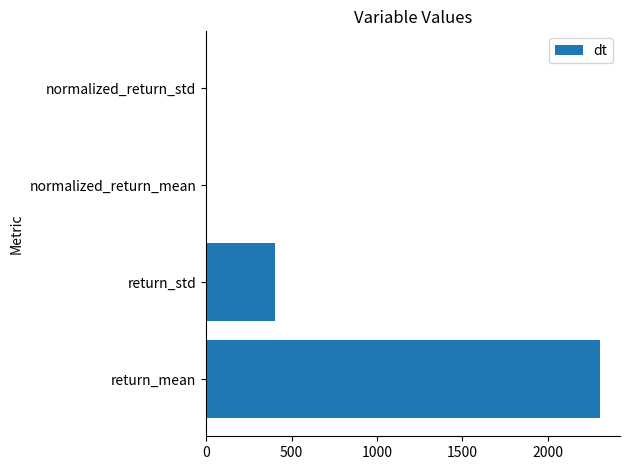

The chart shows a value of 677.7 at return_std. True or false?

False